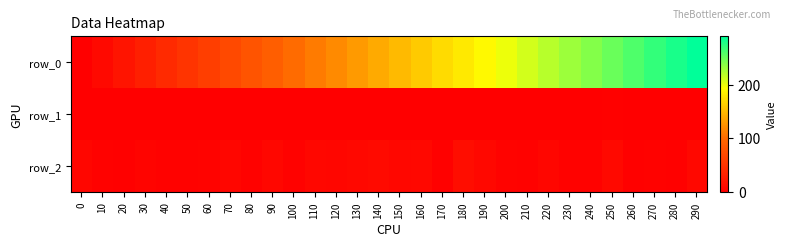

What is the sum of the row_0 values at 120 and 50?

170